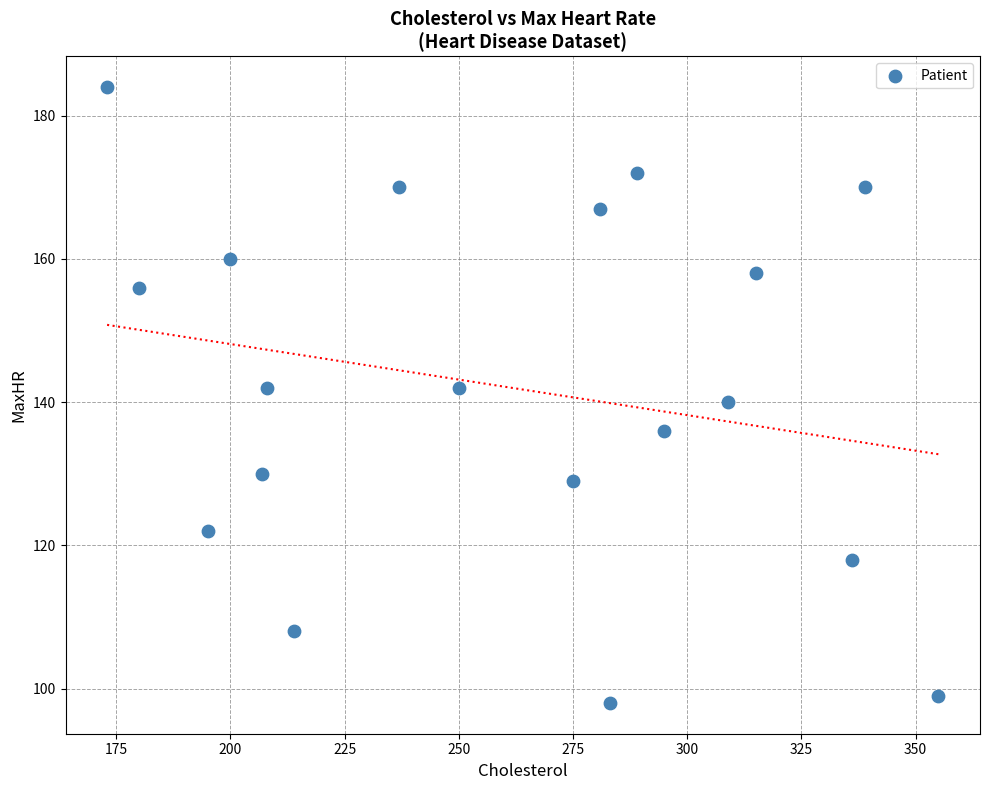

What is the range of X values (max minus min)?

182